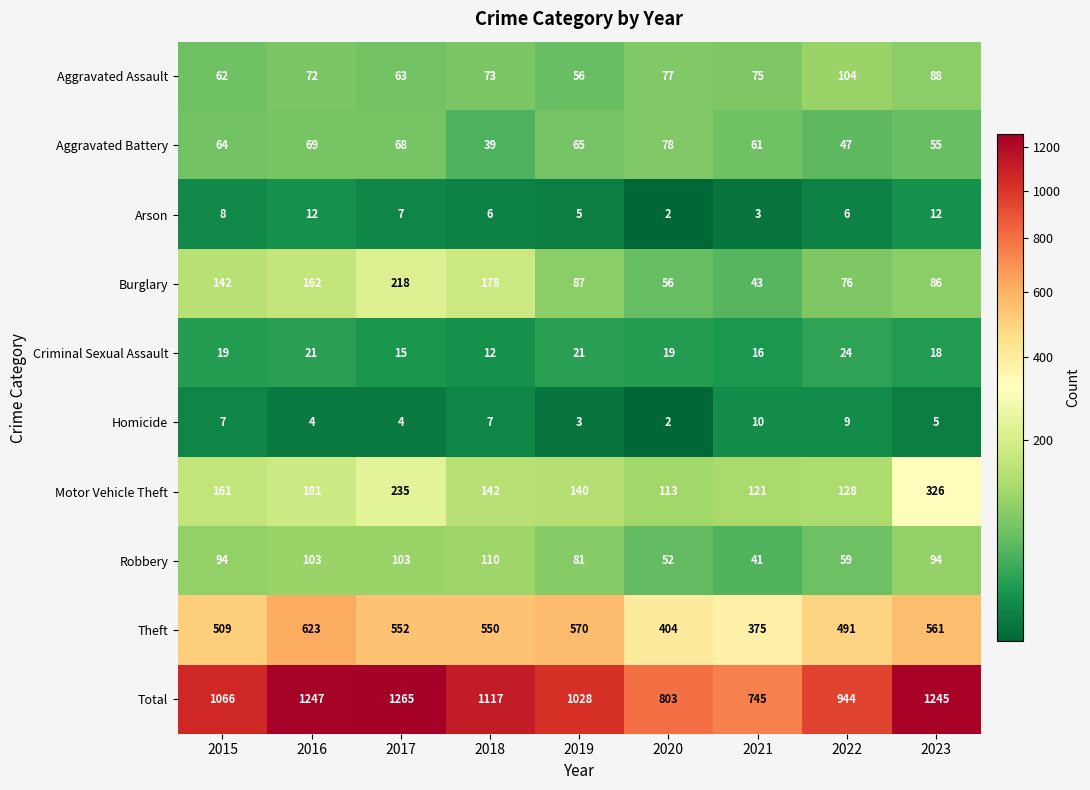

What is the minimum value shown in the chart?

2